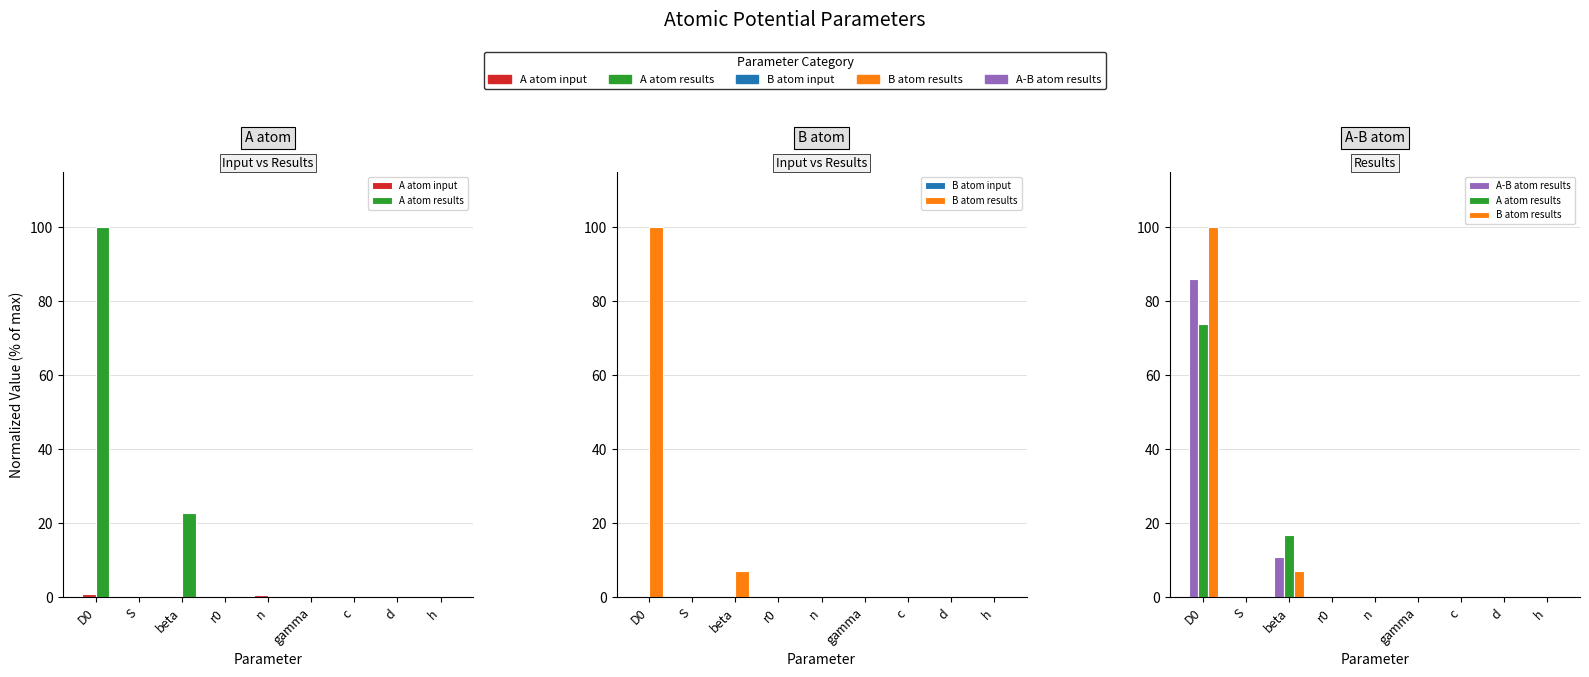

Which category has the lowest value in the A atom input series?

gamma